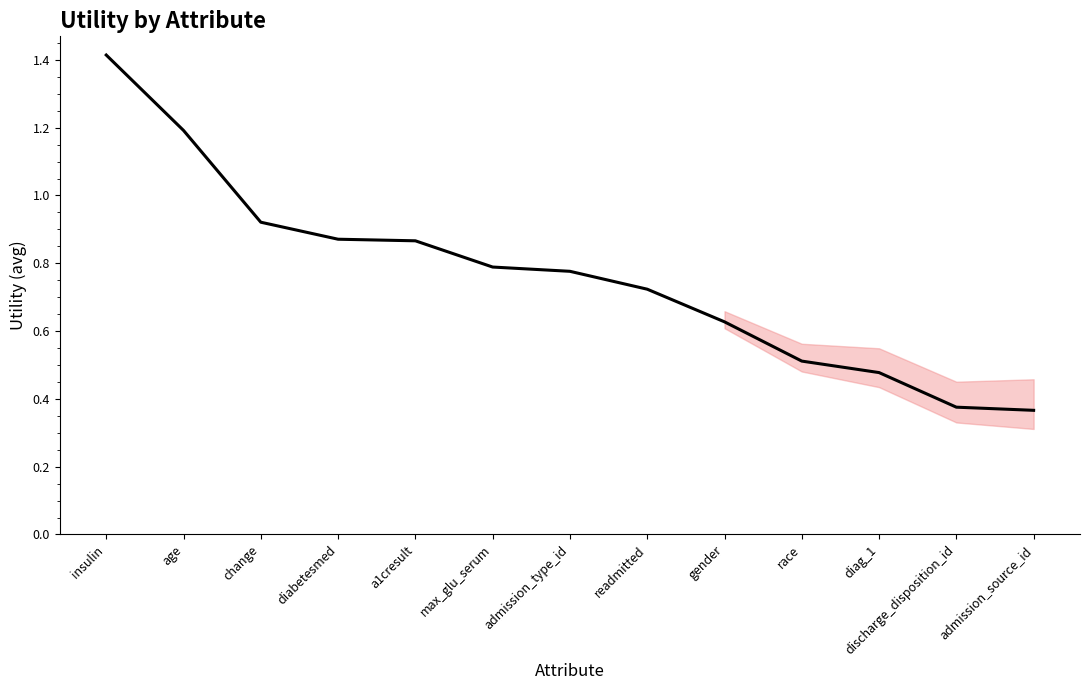

True or false: the data shows 0.2 at discharge_disposition_id.

False